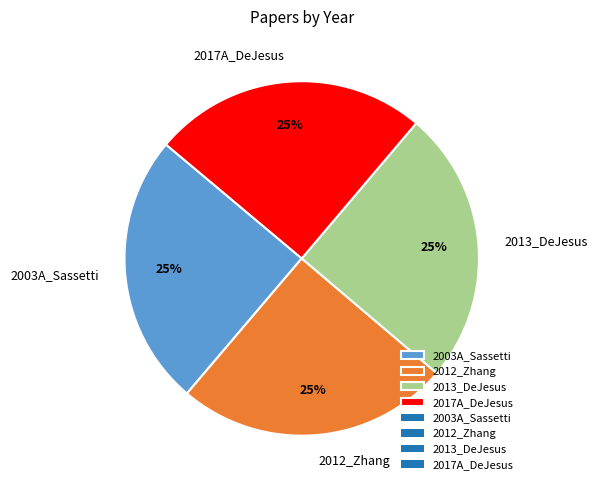

Does 2013_DeJesus represent more than half of the total?

No